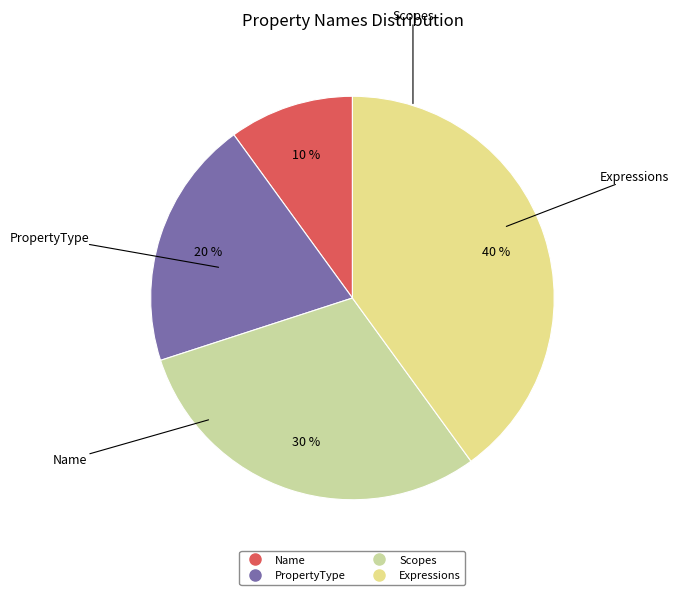

What percentage is the Scopes slice, to the nearest percent?

30%